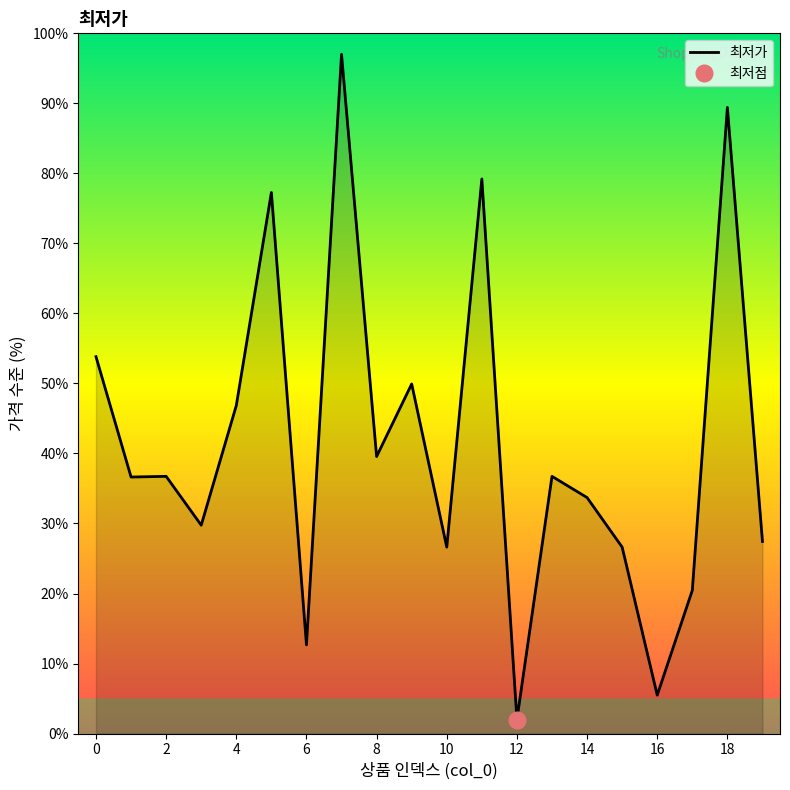

How many data points does each series have?

20